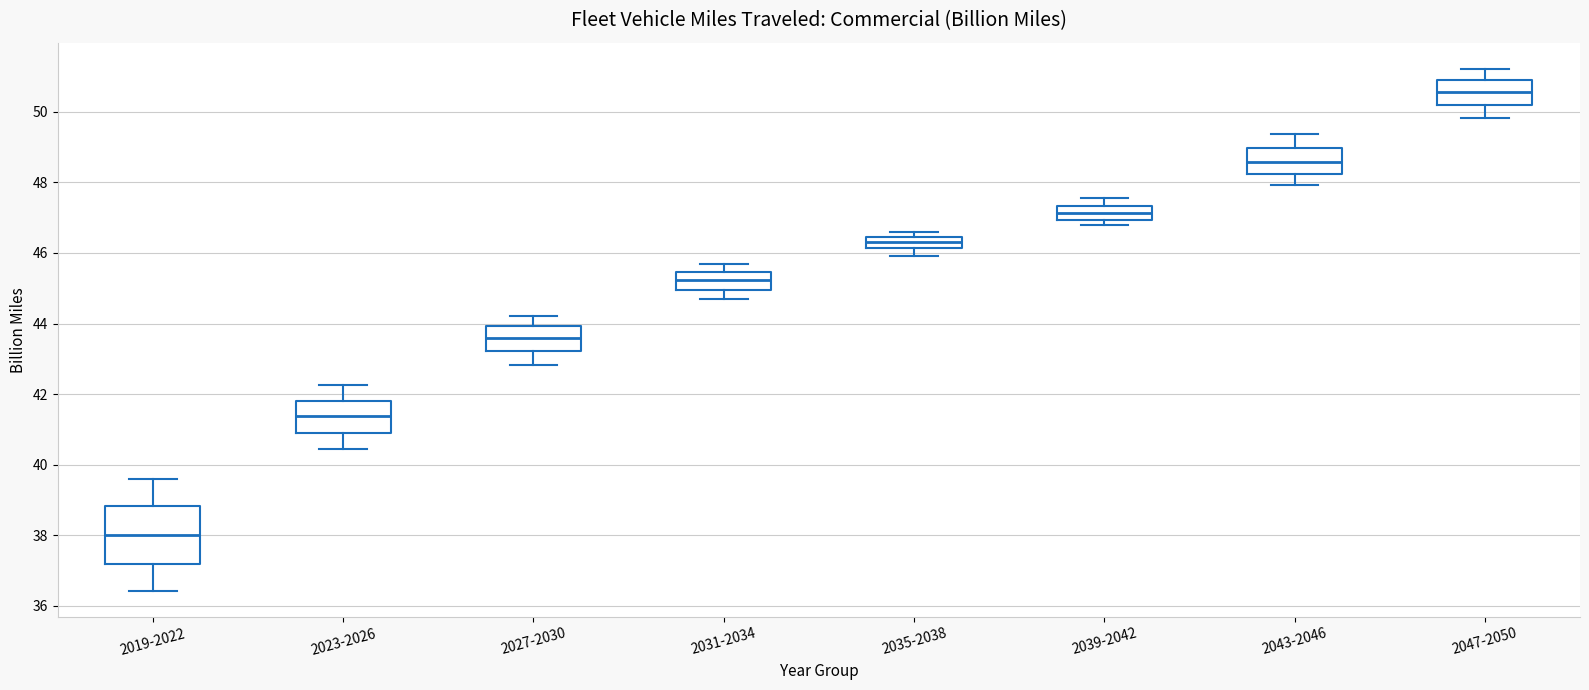

Reading left to right, read every box against the y-axis: the position of its median line, the range the box covers, and the ends of its whiskers. The values are not printed on the chart, so give them approximately, as read against the axis.

2019-2022: median 38.0, box 37.2 to 38.8, whiskers 36.4 to 39.6
2023-2026: median 41.4, box 41.0 to 41.8, whiskers 40.4 to 42.2
2027-2030: median 43.6, box 43.2 to 44.0, whiskers 42.8 to 44.2
2031-2034: median 45.2, box 45.0 to 45.4, whiskers 44.6 to 45.6
2035-2038: median 46.4 (inside the box), box 46.2 to 46.4, whiskers 46.0 to 46.6
2039-2042: median 47.2, box 47.0 to 47.4, whiskers 46.8 to 47.6
2043-2046: median 48.6, box 48.2 to 49.0, whiskers 48.0 to 49.4
2047-2050: median 50.6, box 50.2 to 51.0, whiskers 49.8 to 51.2